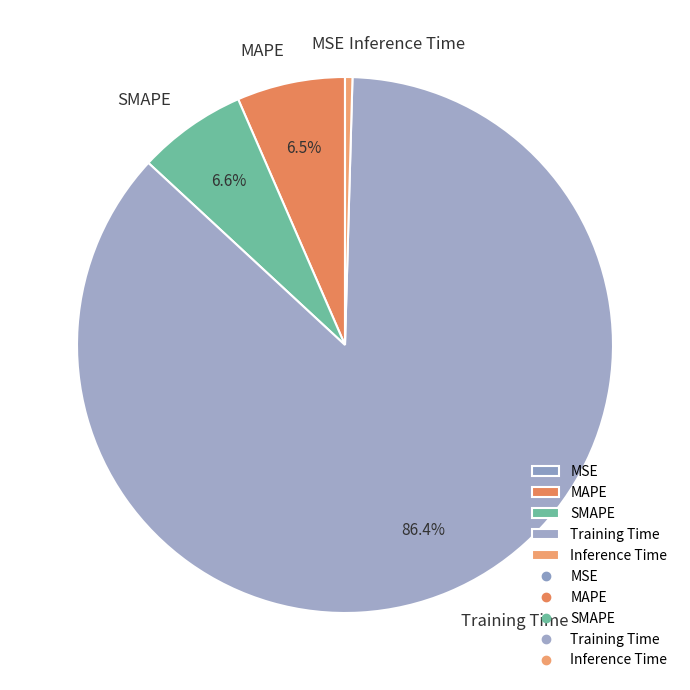

What is the majority slice?

Training Time